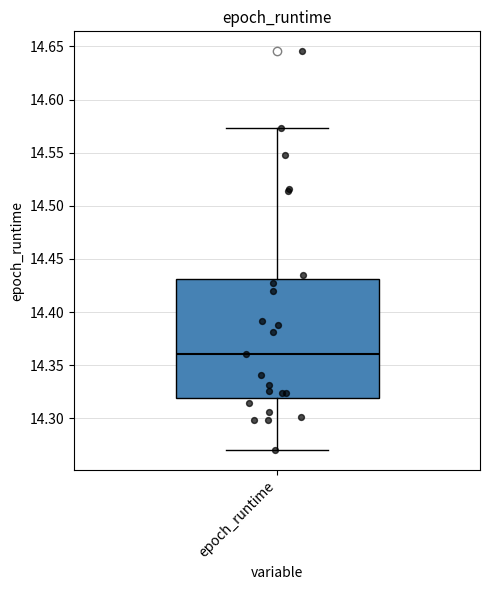

Read this box plot against the y-axis: the position of the median line, the range covered by the box, and the ends of both whiskers. The values are not printed on the chart, so give them approximately, as read against the axis.

median 14.360, box 14.320 to 14.430, whiskers 14.270 to 14.575